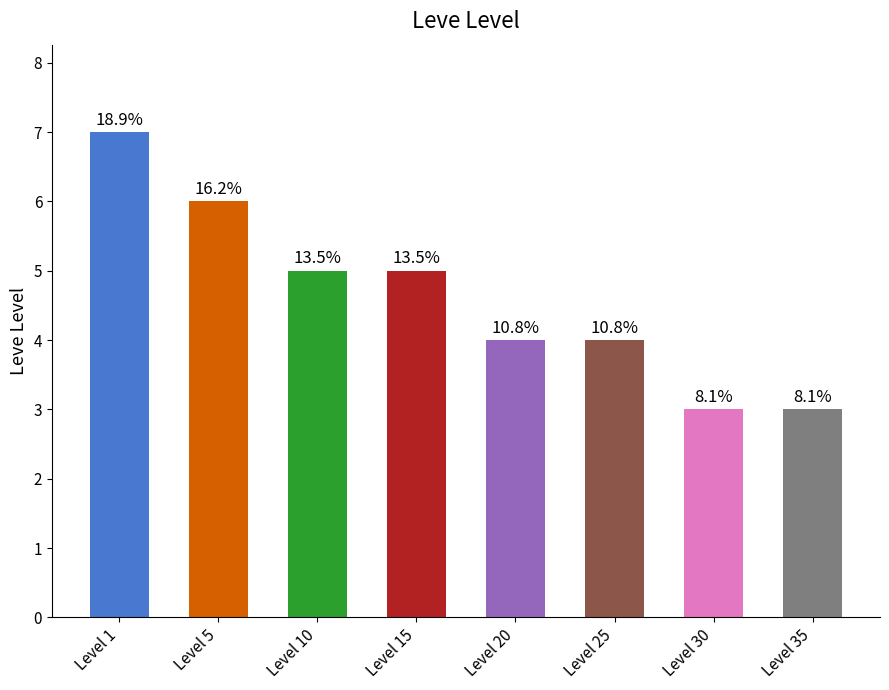

Are the bars horizontal?

No